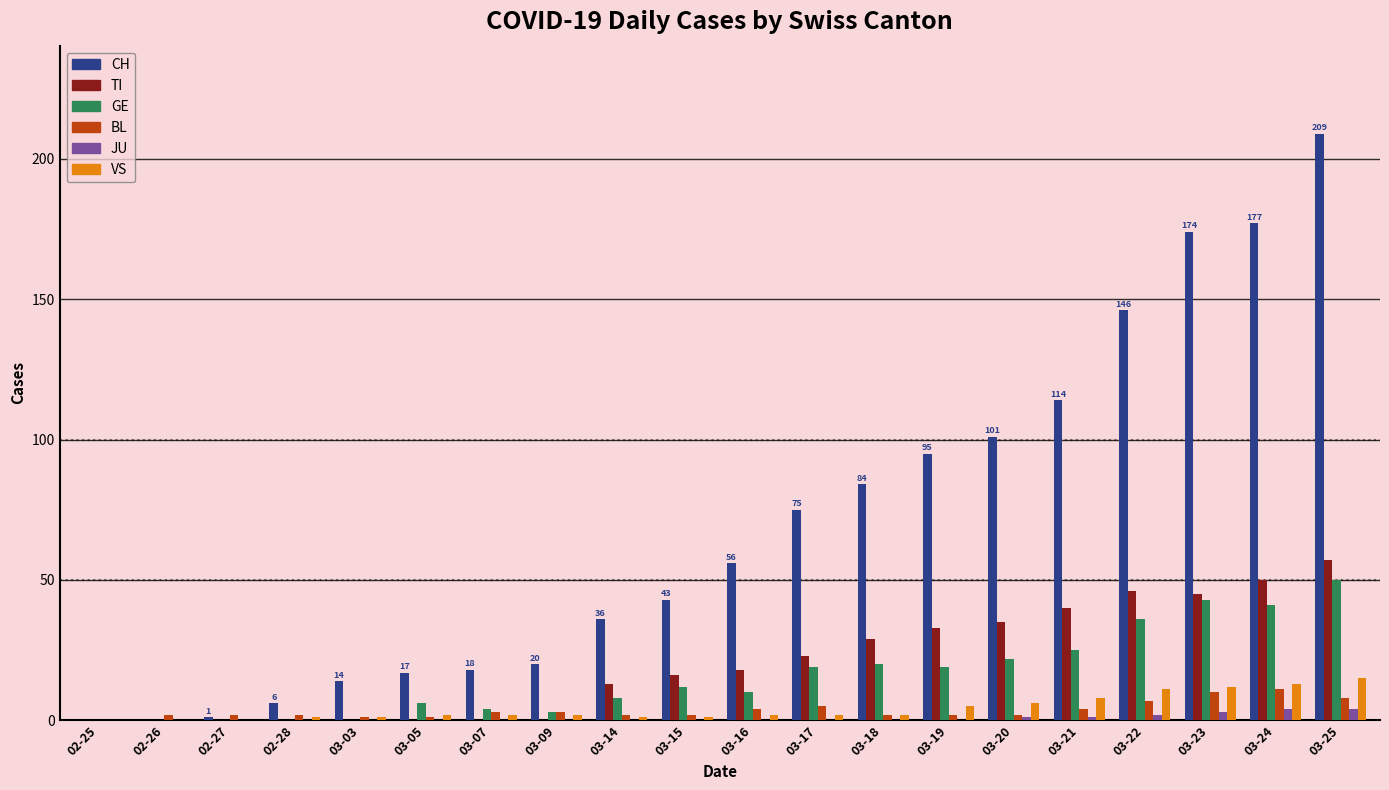

Between 03-17 and 03-24, which series saw the biggest shift?

CH